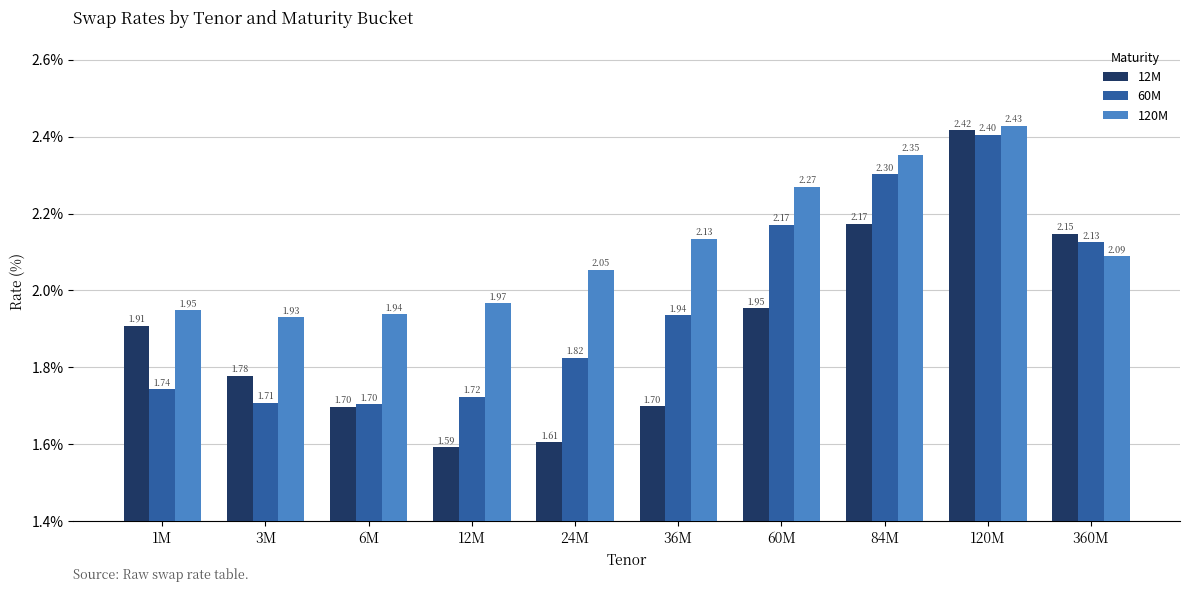

List the labels in order of 60M value, smallest first.

6M, 3M, 12M, 1M, 24M, 36M, 360M, 60M, 84M, 120M